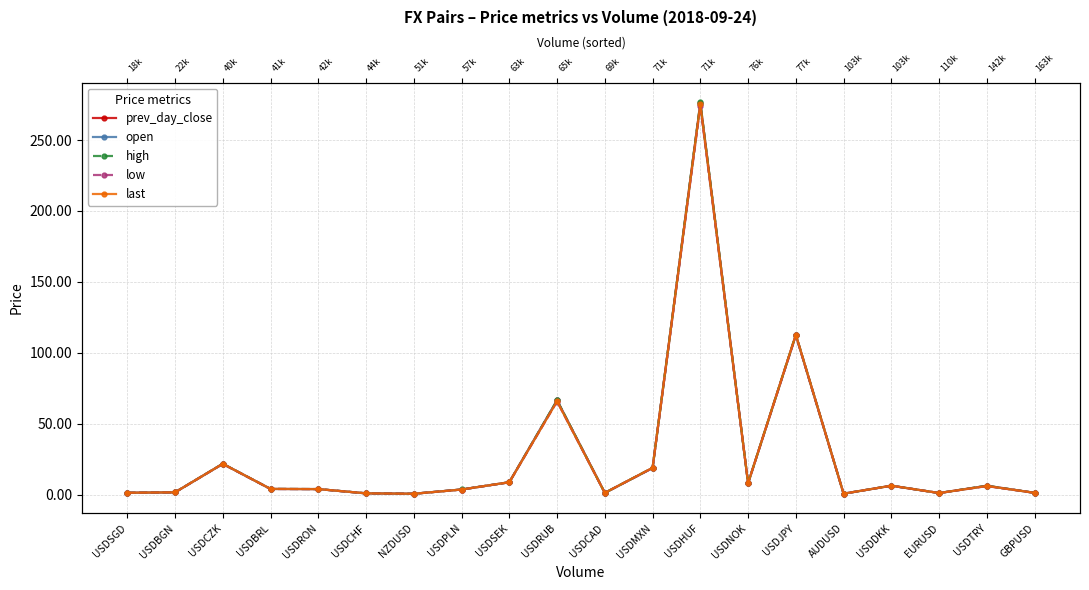

At which label does high reach its minimum?

NZDUSD